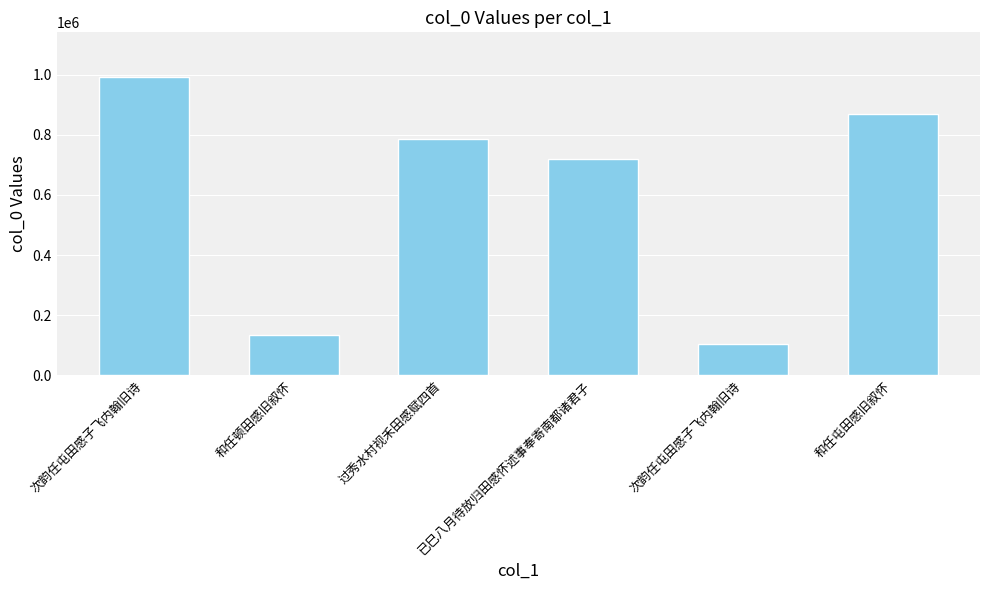

Which label corresponds to the largest value in the chart?

次韵任屯田感子飞内翰旧诗